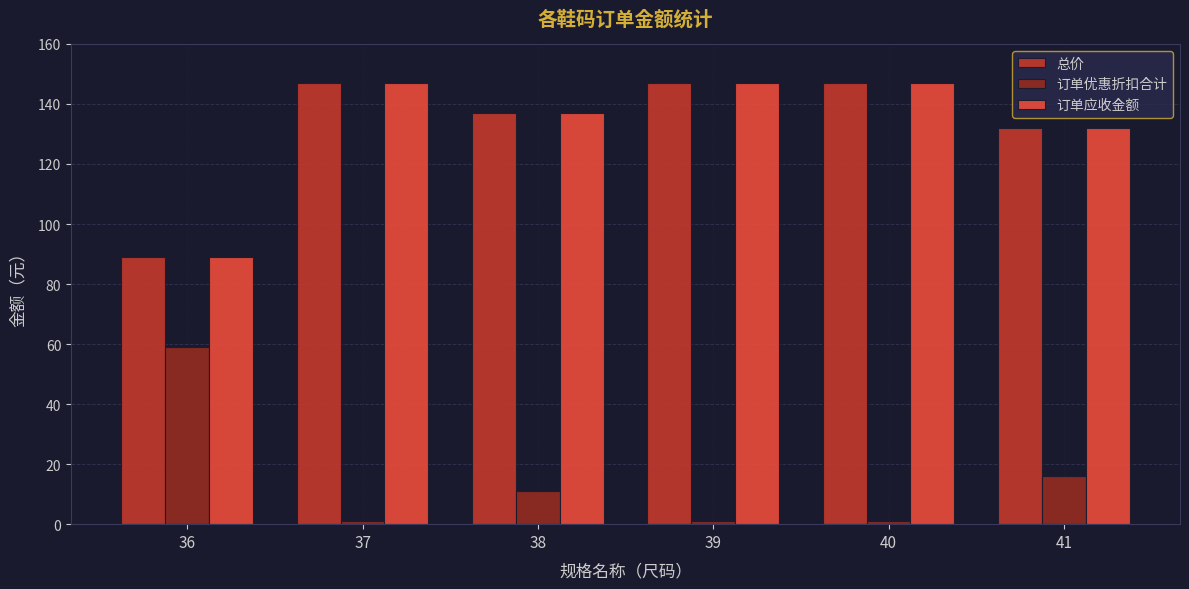

At which label is 总价 closest to 118?

41